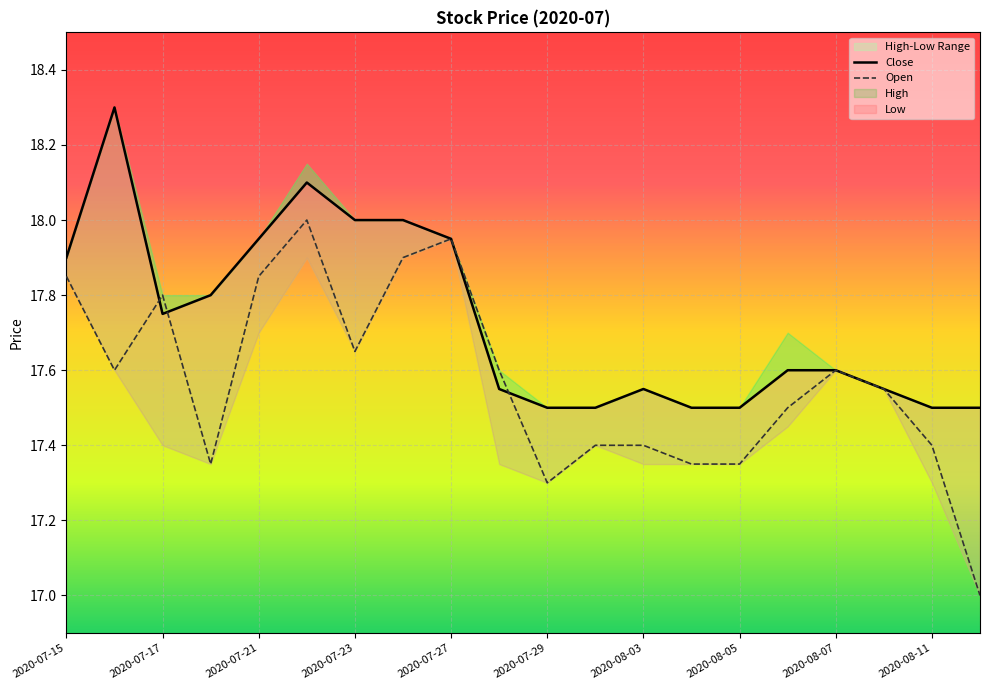

How many times do High and Open cross each other?

3